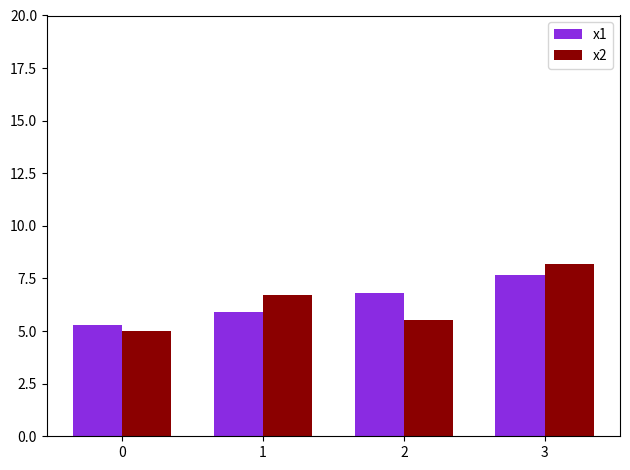

What is the lowest value of the x2 series?

5.0